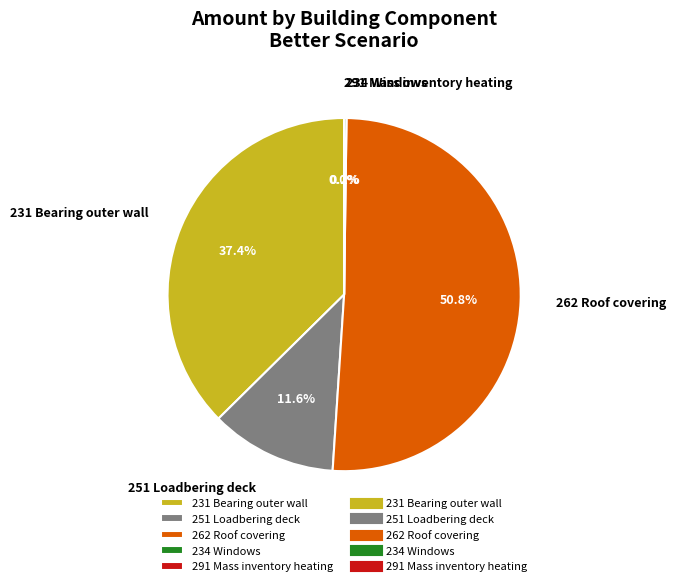

What percentage do 262 Roof covering and 251 Loadbering deck together represent?

62.4%